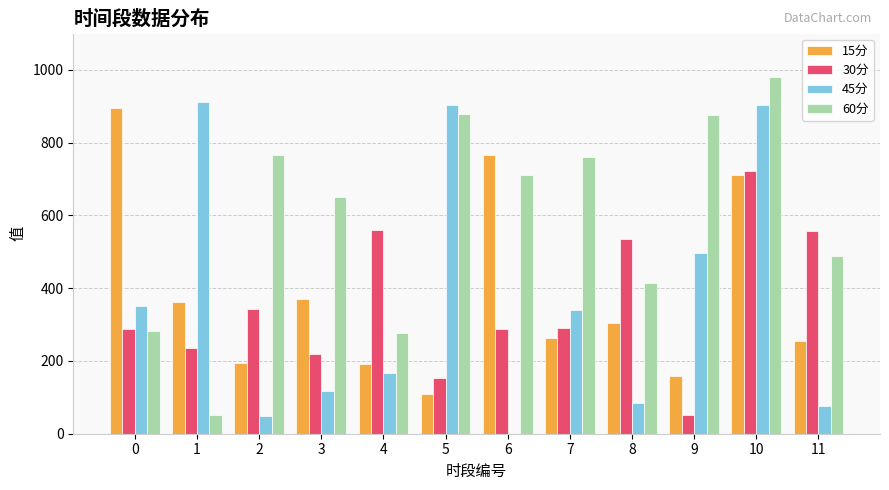

What is the sum of all 60分 values?

7135.5